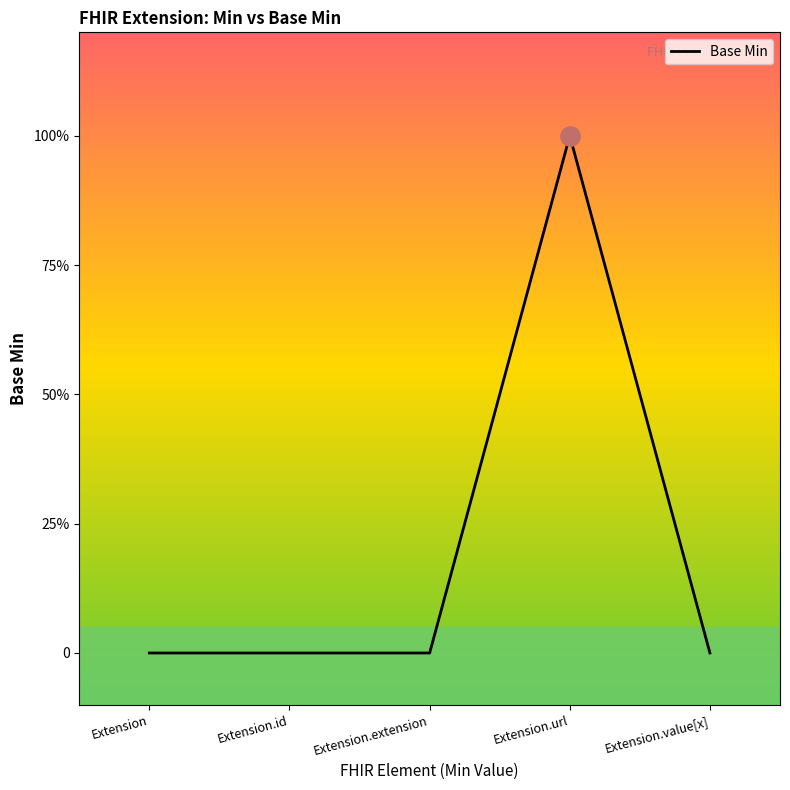

List the labels in order of value, largest first.

Extension.url, Extension, Extension.id, Extension.extension, Extension.value[x]